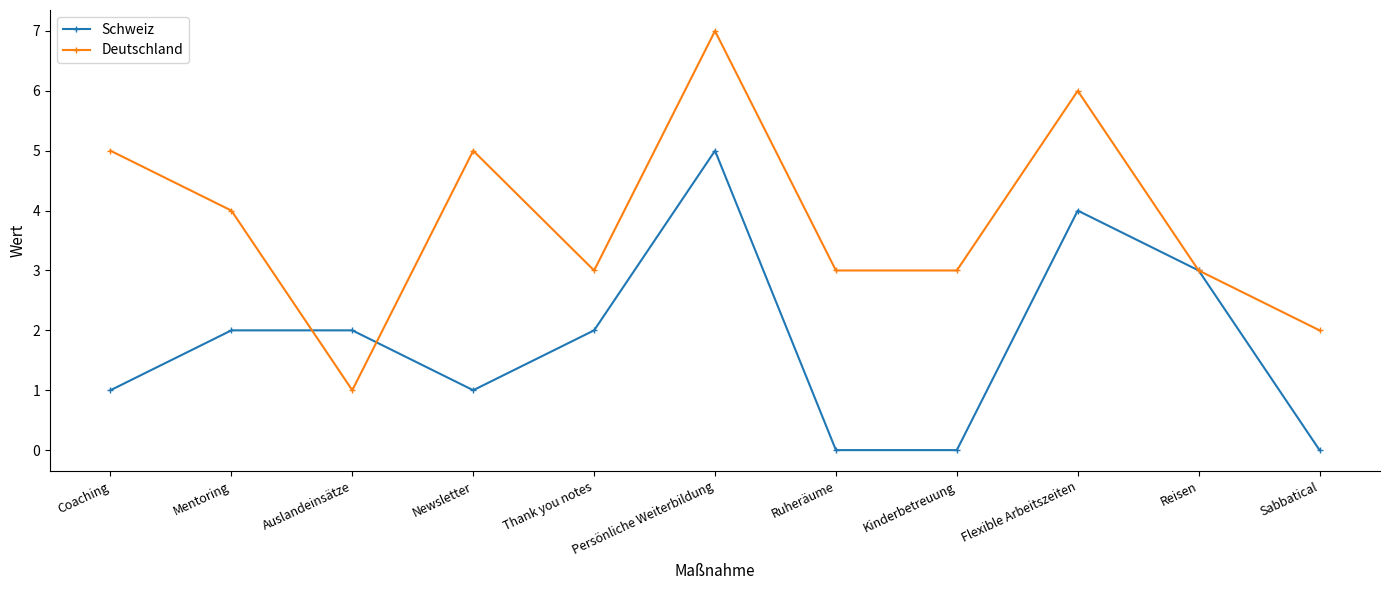

True or false: Deutschland has a value of 1 at Auslandeinsätze.

True